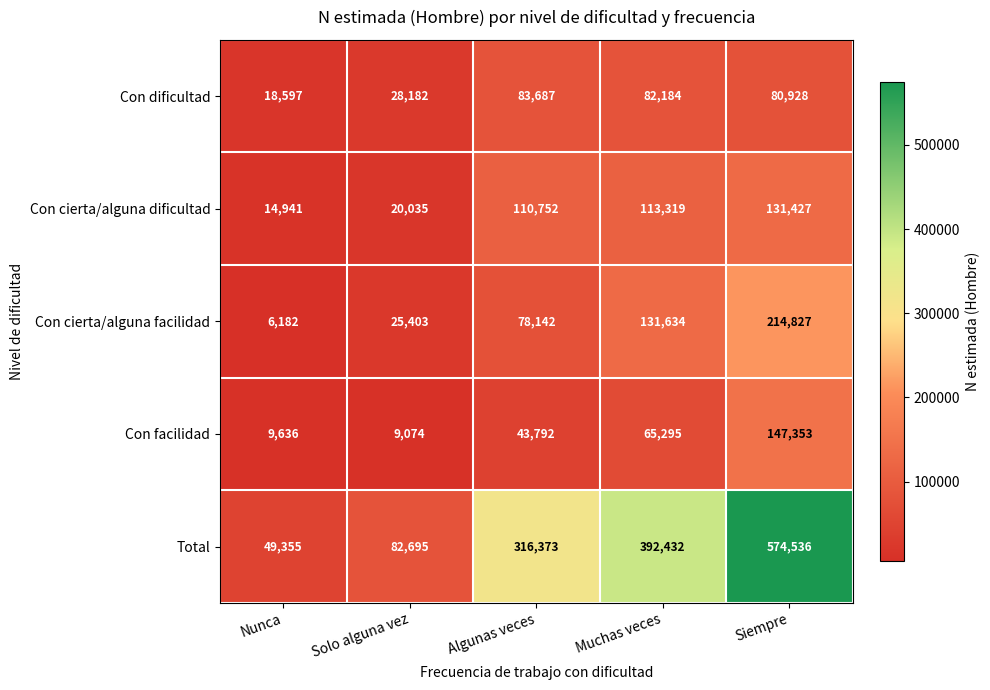

How many series are shown in this chart?

5